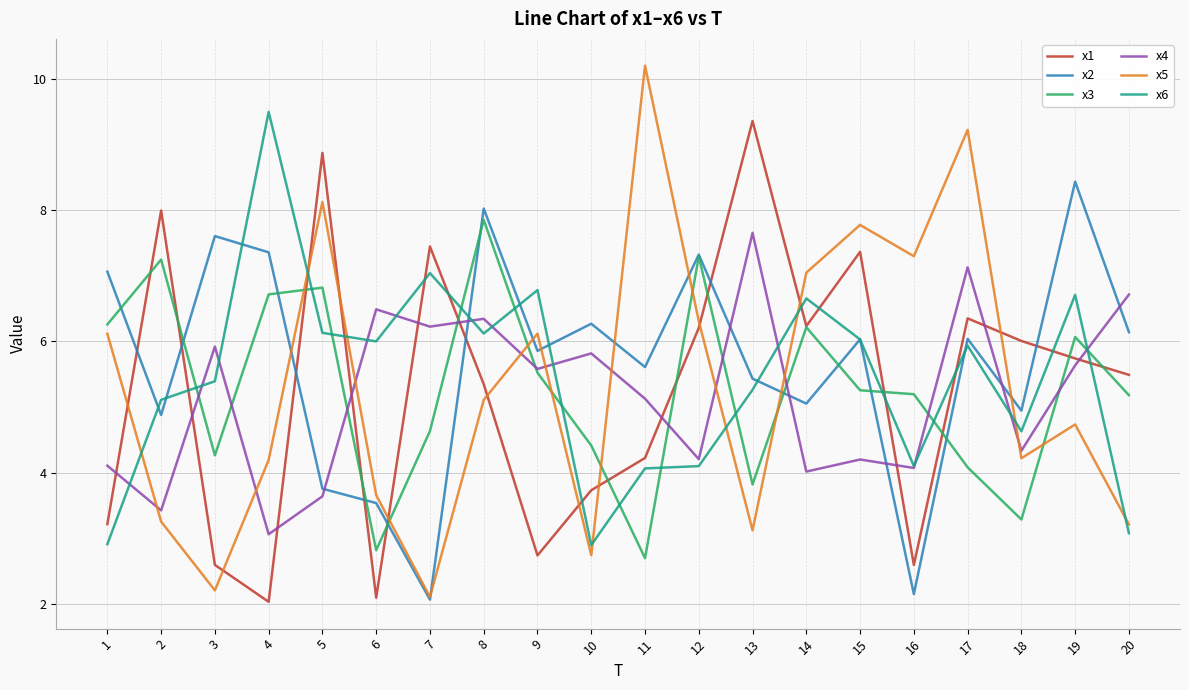

Is the value of x2 at 3 greater than the value of x6 at 2?

Yes